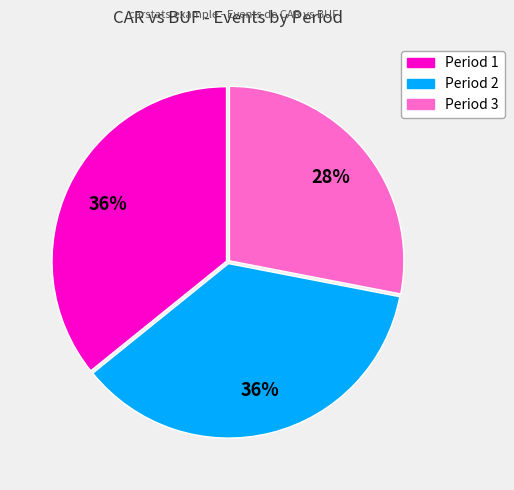

Count the number of slices in the pie.

3